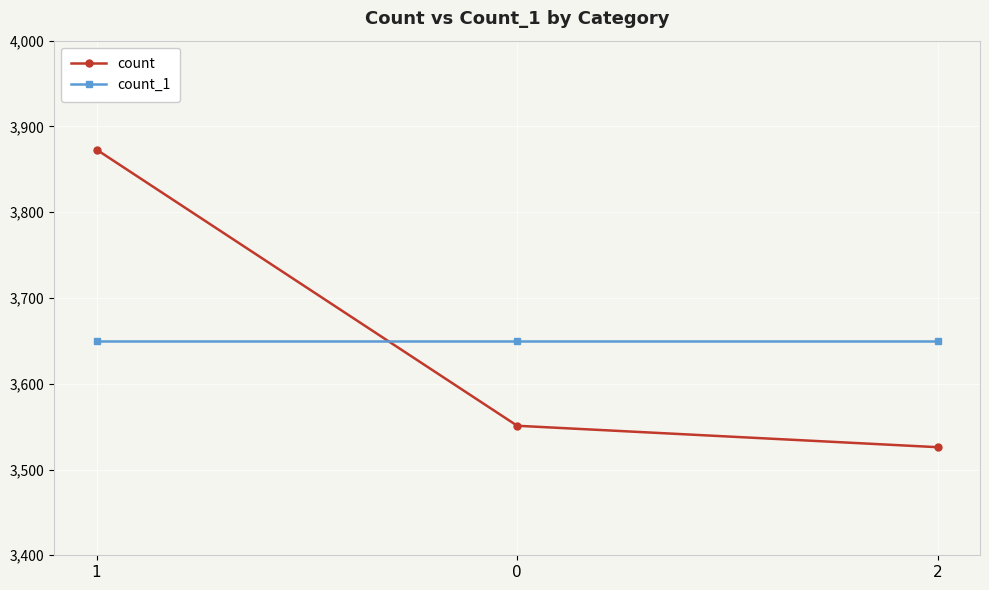

At how many categories does at least one series exceed 3851?

1